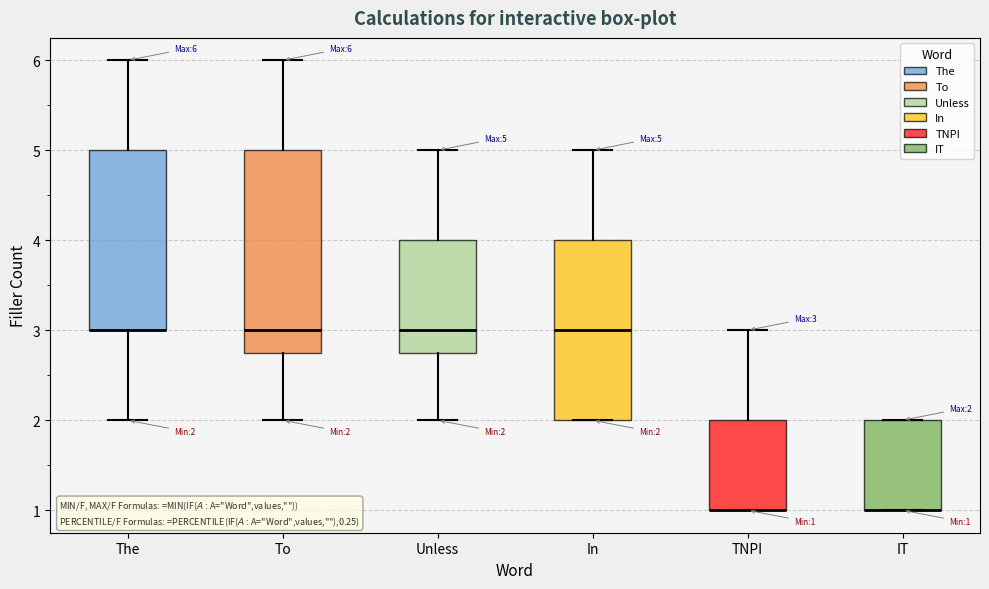

Comparing the boxes themselves (not the whiskers), which one is the tallest?

To